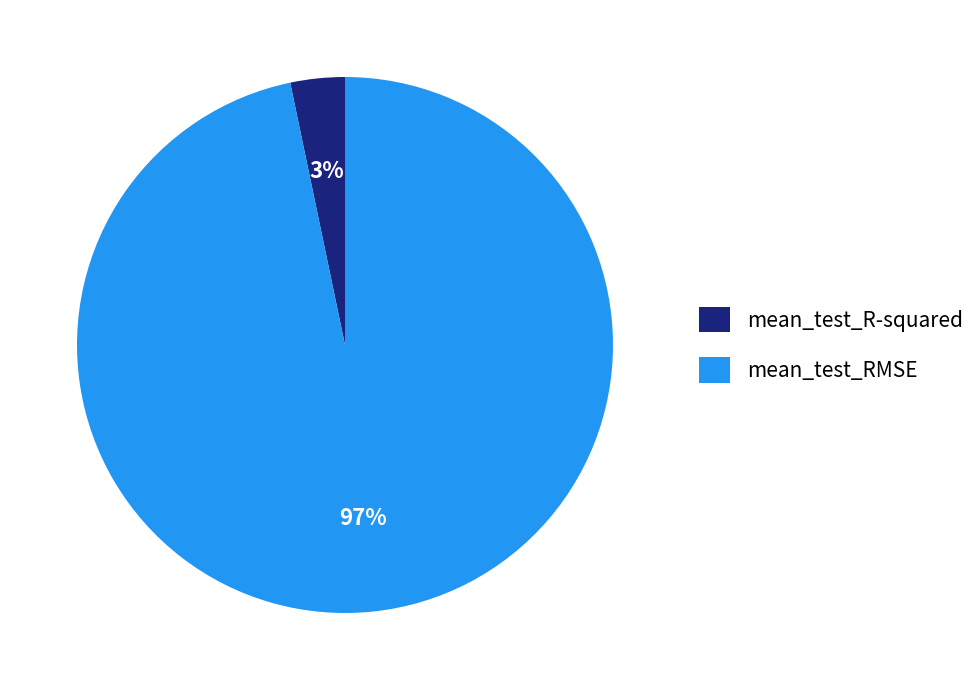

Is there any slice that represents more than half of the pie?

Yes